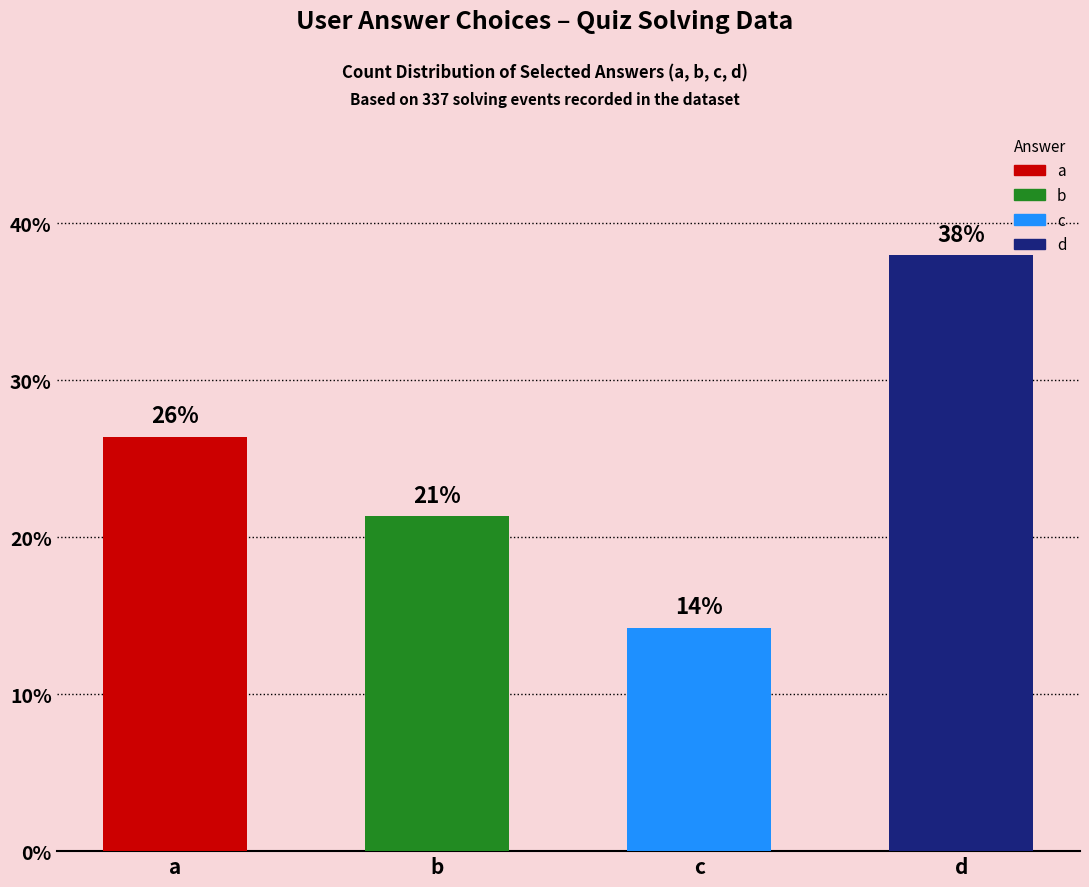

At which label does the data first exceed 89?

d